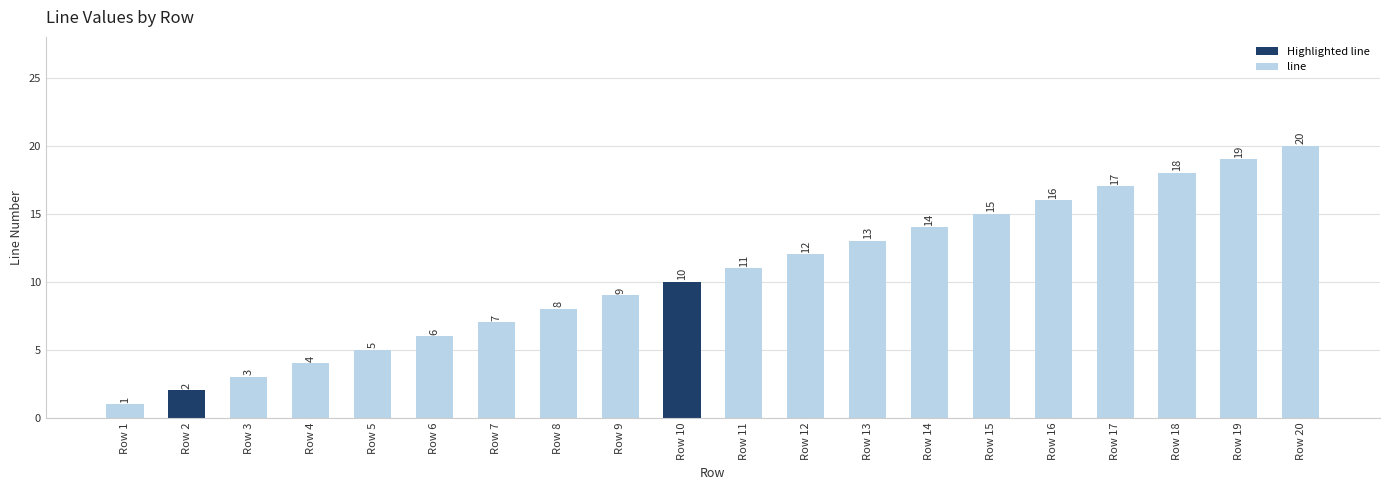

What is the ratio of the value at Row 18 to the value at Row 17?

1.1